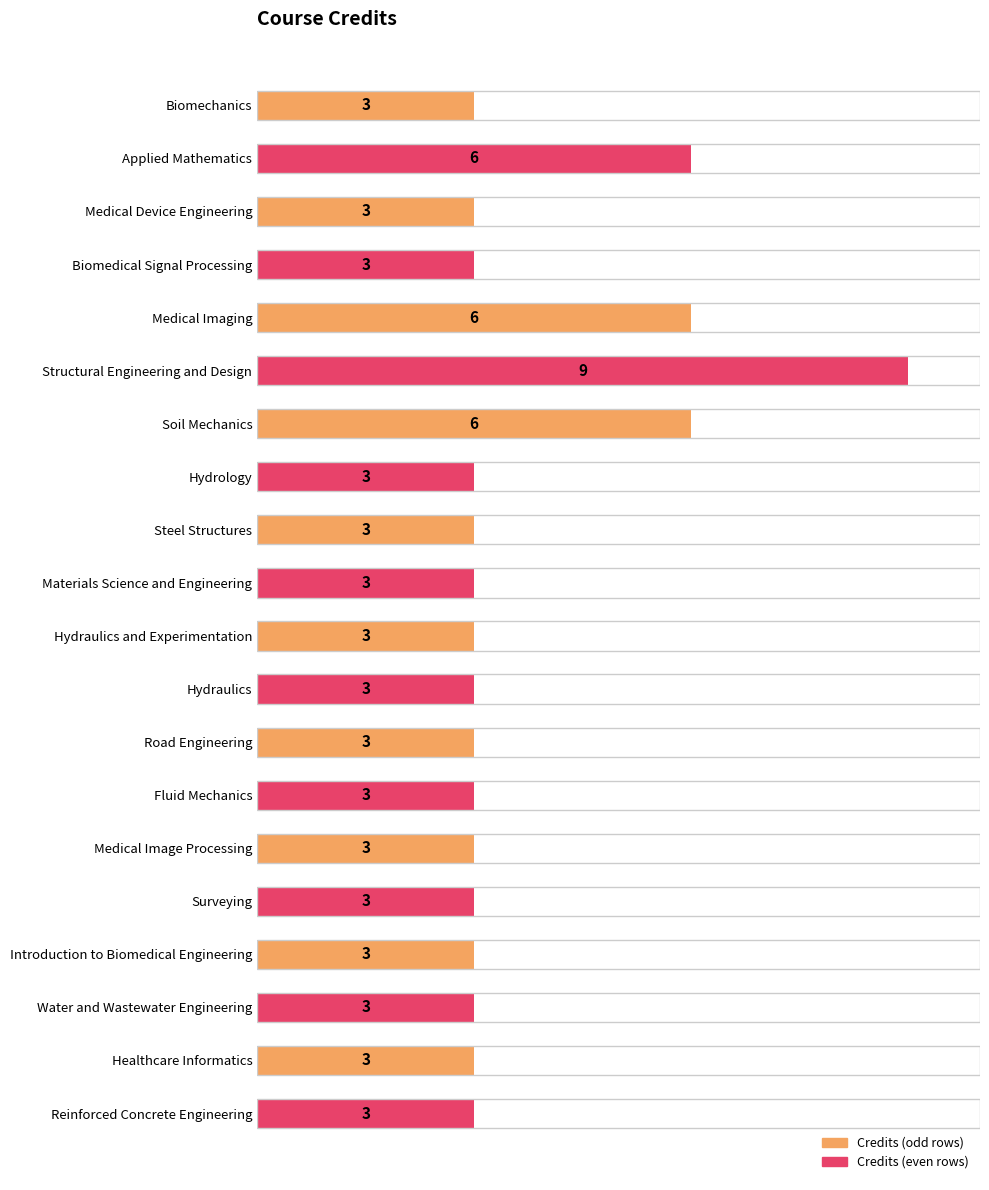

Is it true that the value at Biomechanics is 3?

True